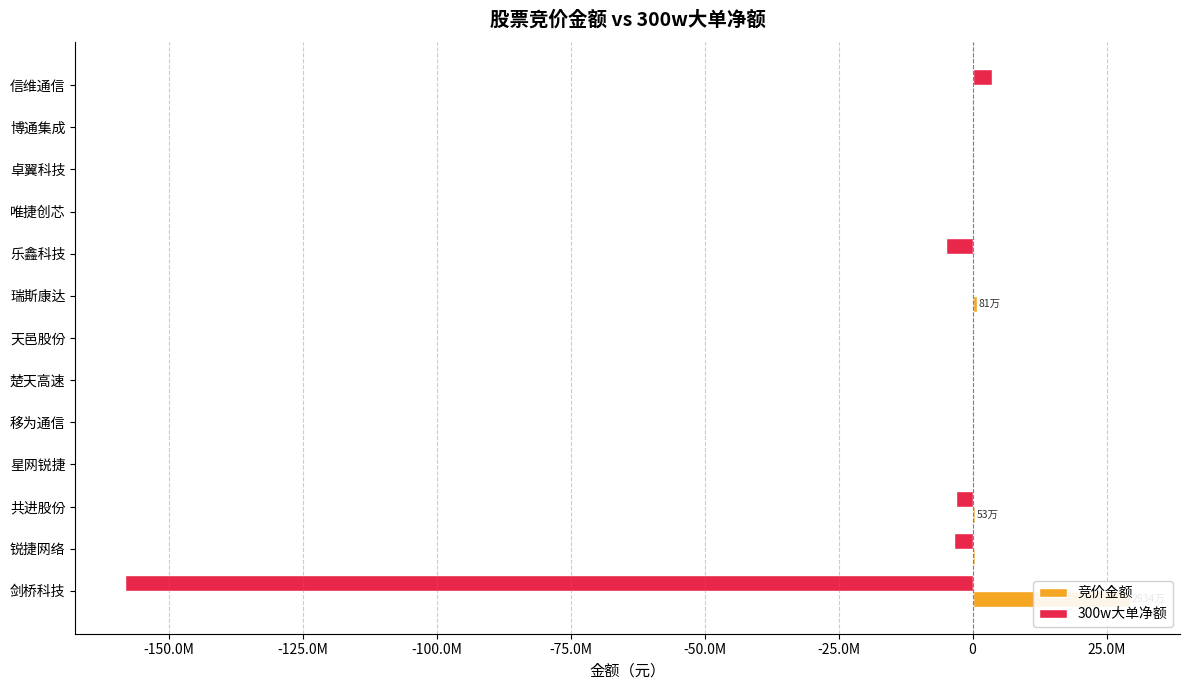

Rank the series by their maximum value, from highest to lowest.

竞价金额, 300w大单净额